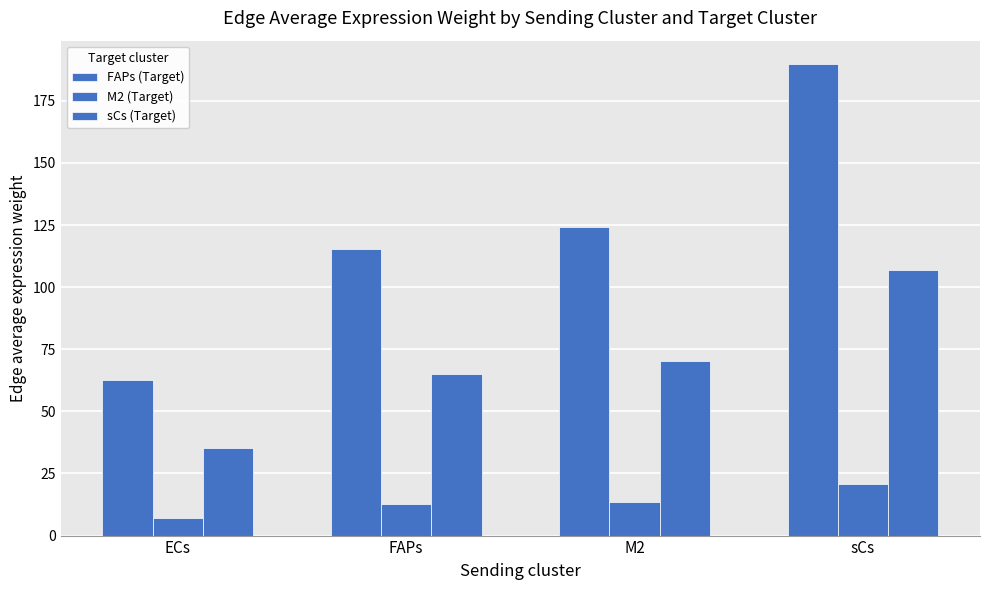

Are the bars horizontal?

No